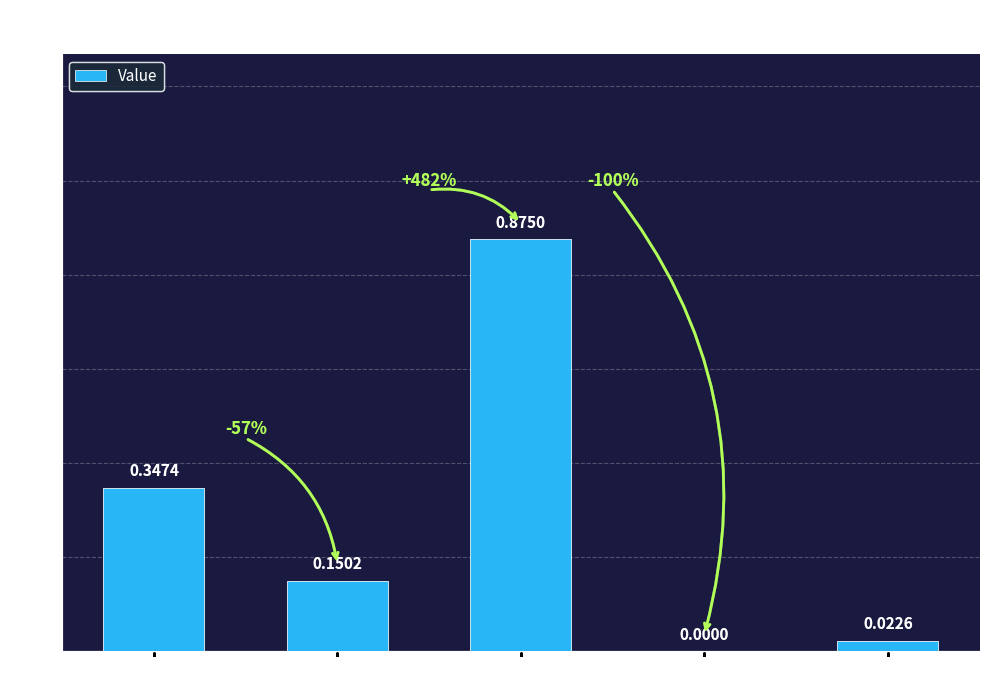

Which category has the highest value across all series?

Max